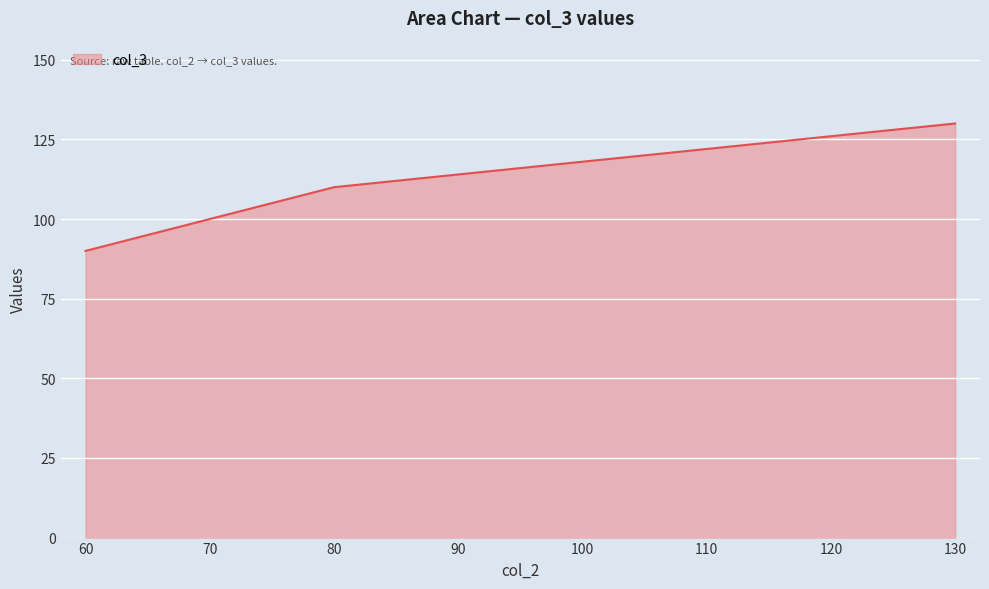

What is the change in value from 70 to 80?

+10